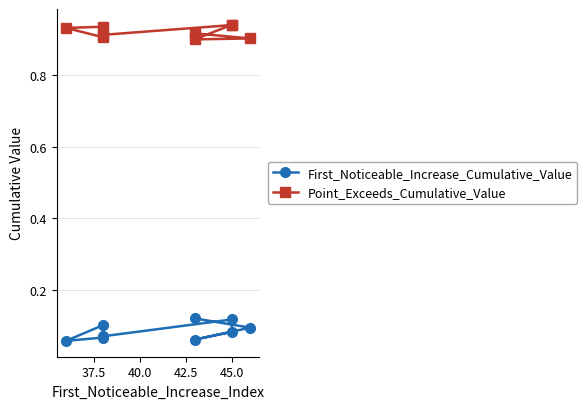

True or false: Point_Exceeds_Cumulative_Value and First_Noticeable_Increase_Cumulative_Value cross at least once.

False